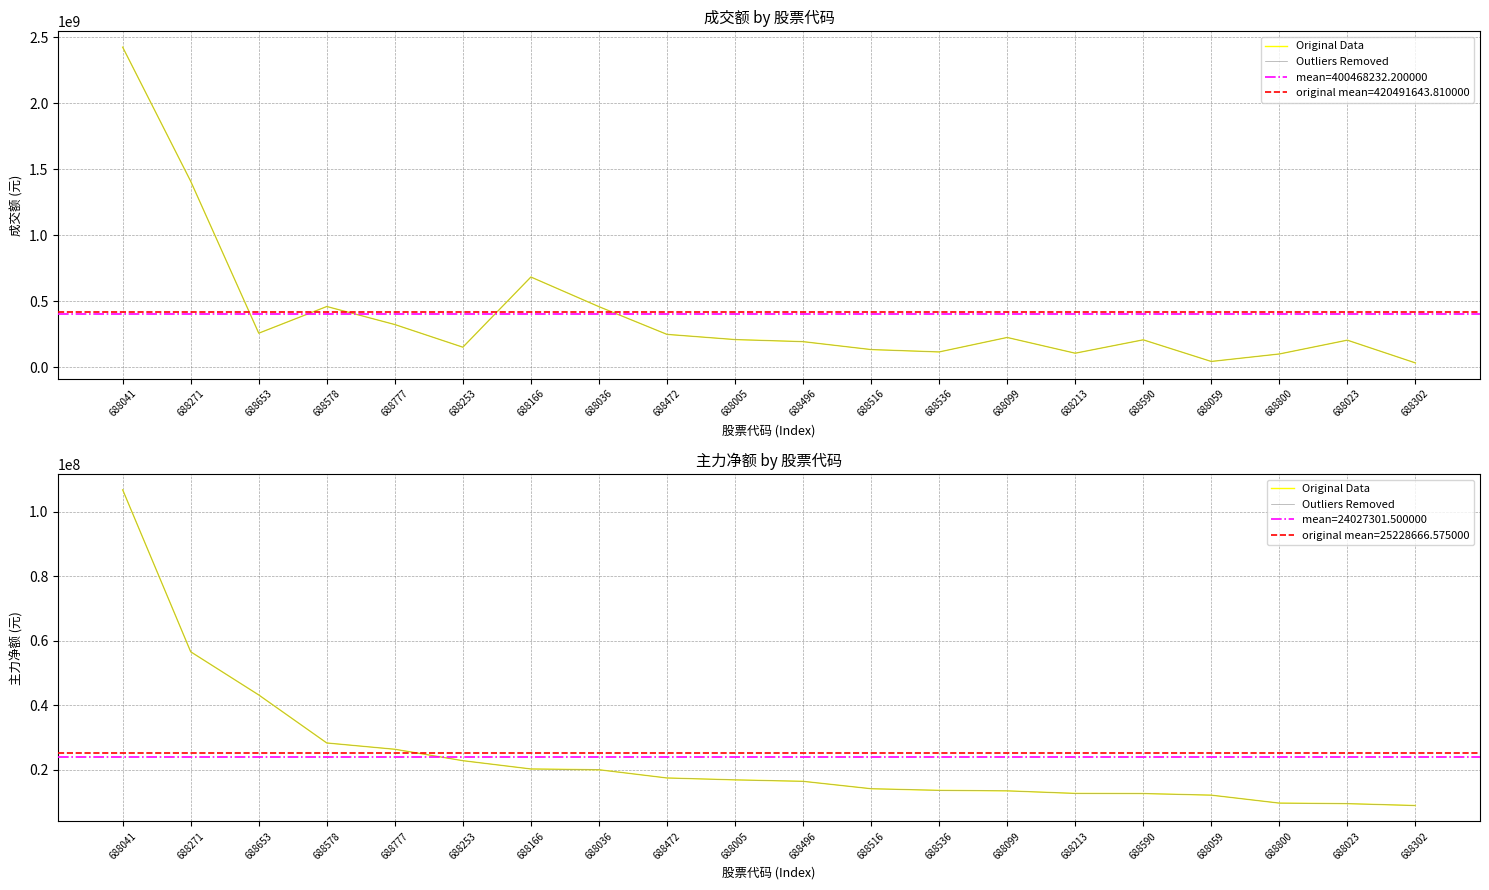

How many lines are shown in the chart?

2